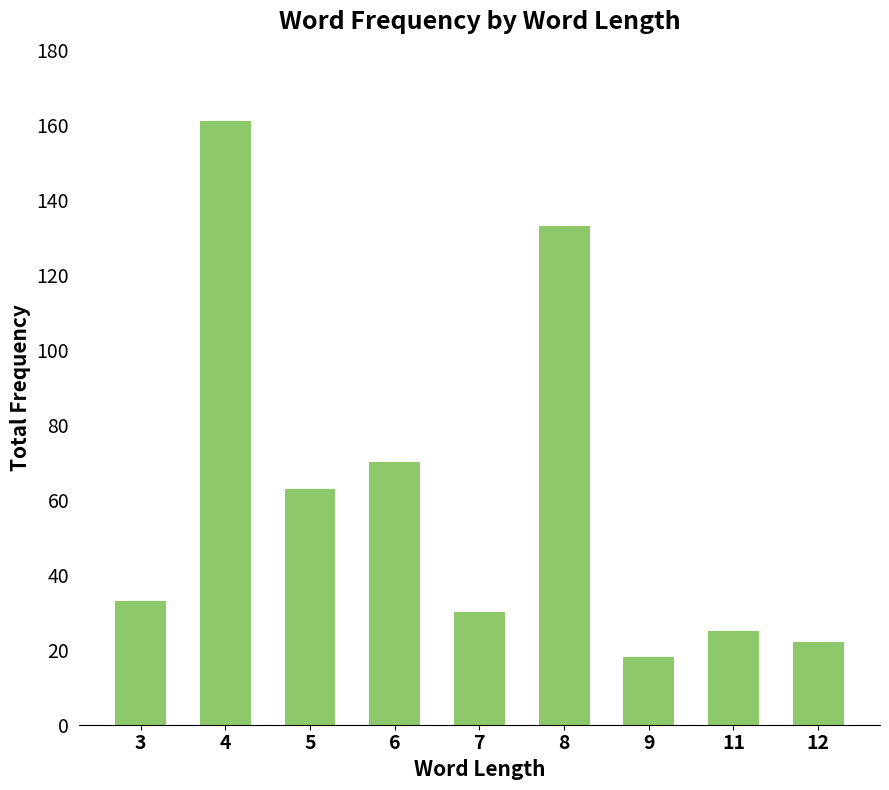

The chart shows a value of 161 at 4. True or false?

True